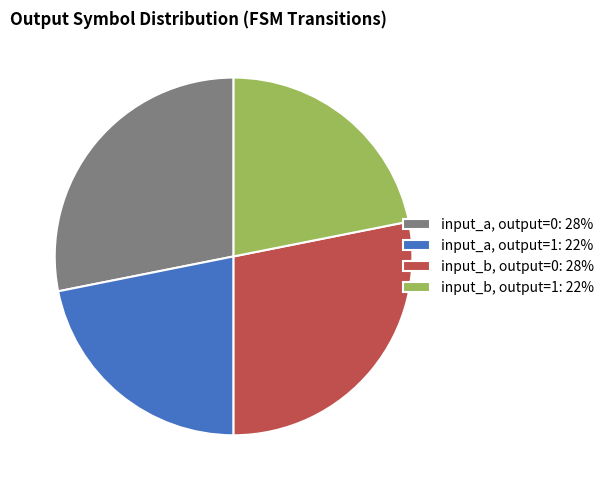

What is the ratio of the value at input_b, output=1: 22% to the value at input_a, output=1: 22%?

1.0